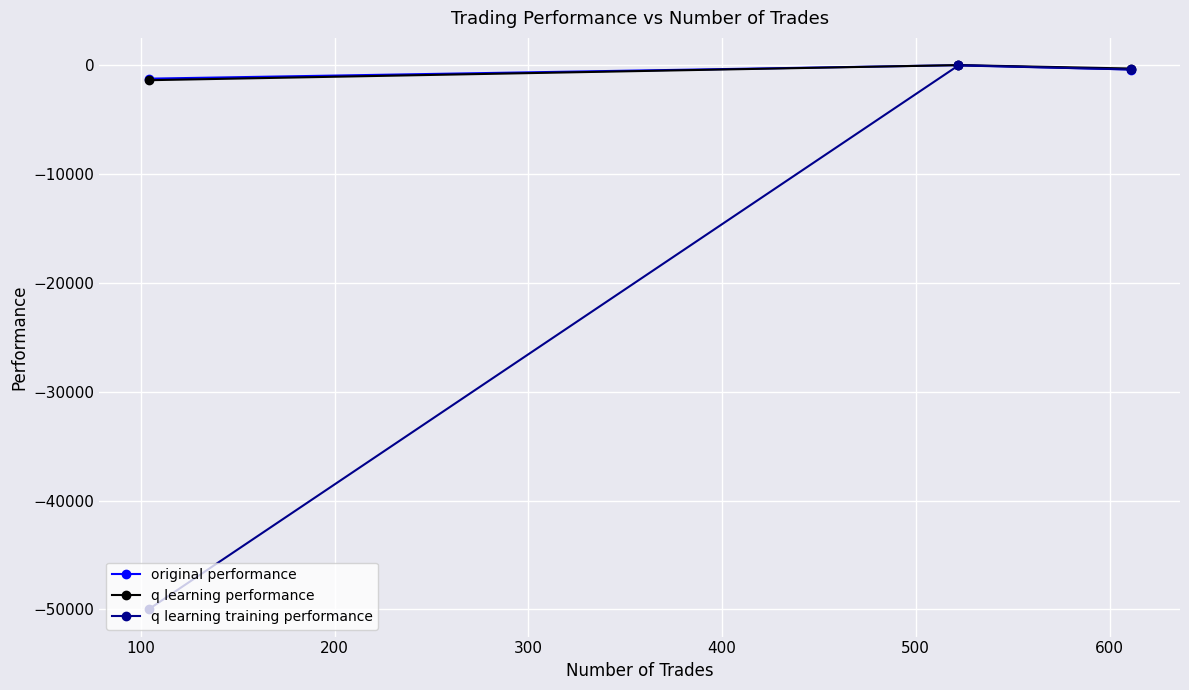

Which series has the largest range (max minus min)?

q learning training performance